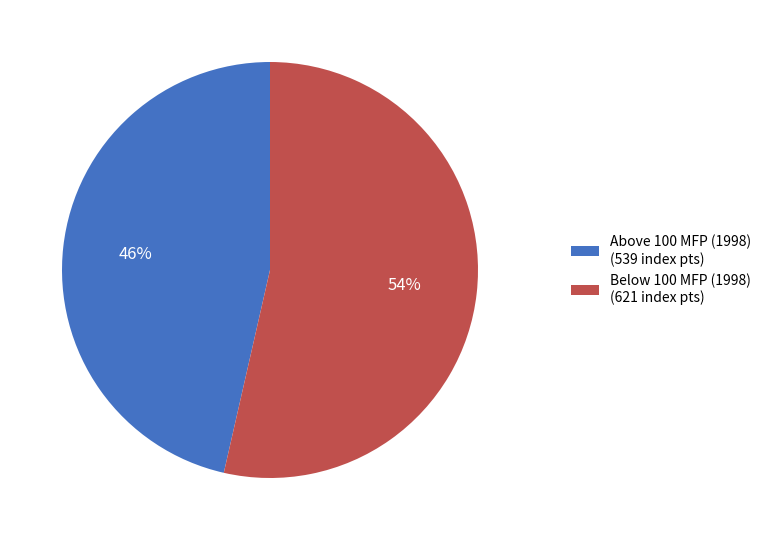

Which slice is the largest?

Below 100 MFP (1998) (621 index pts)